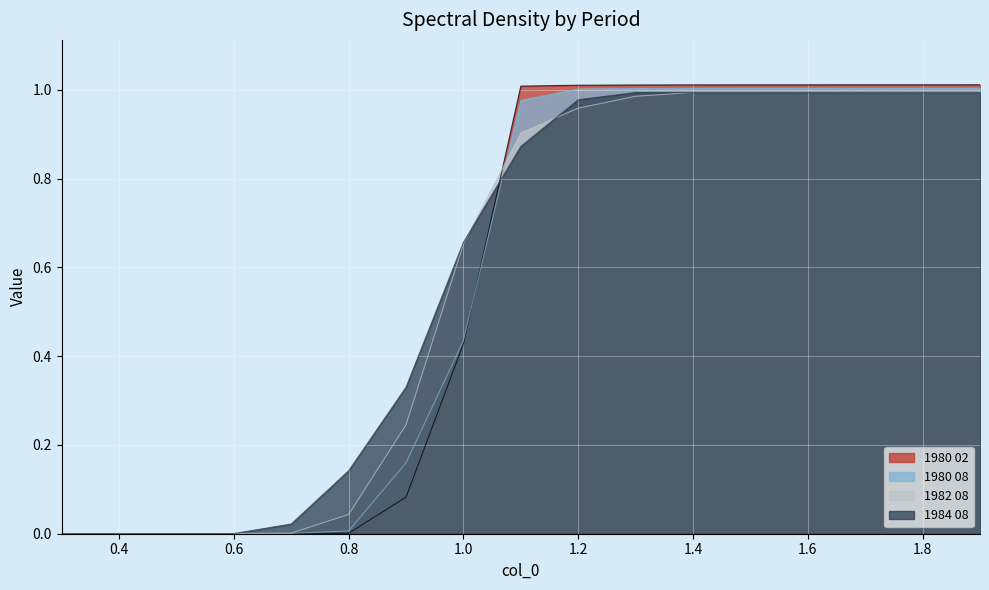

Is it true that 1980 02 equals 1.0 at 1.9?

True